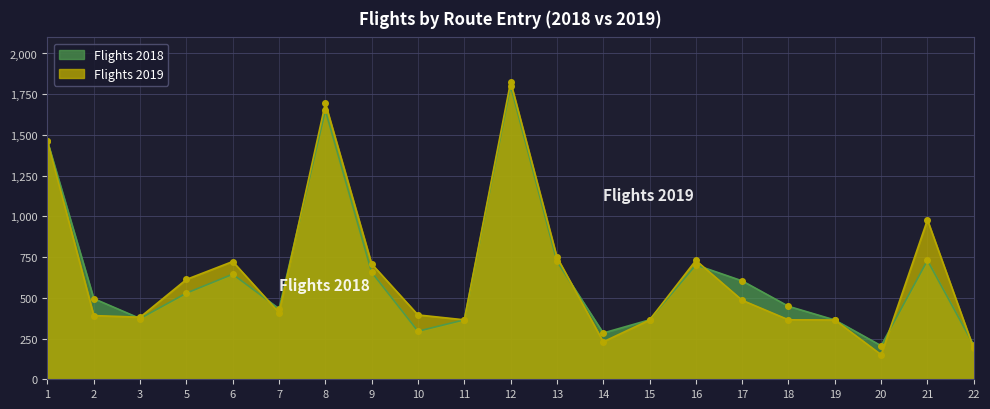

Is it true that Flights 2018 equals 465 at 10?

False